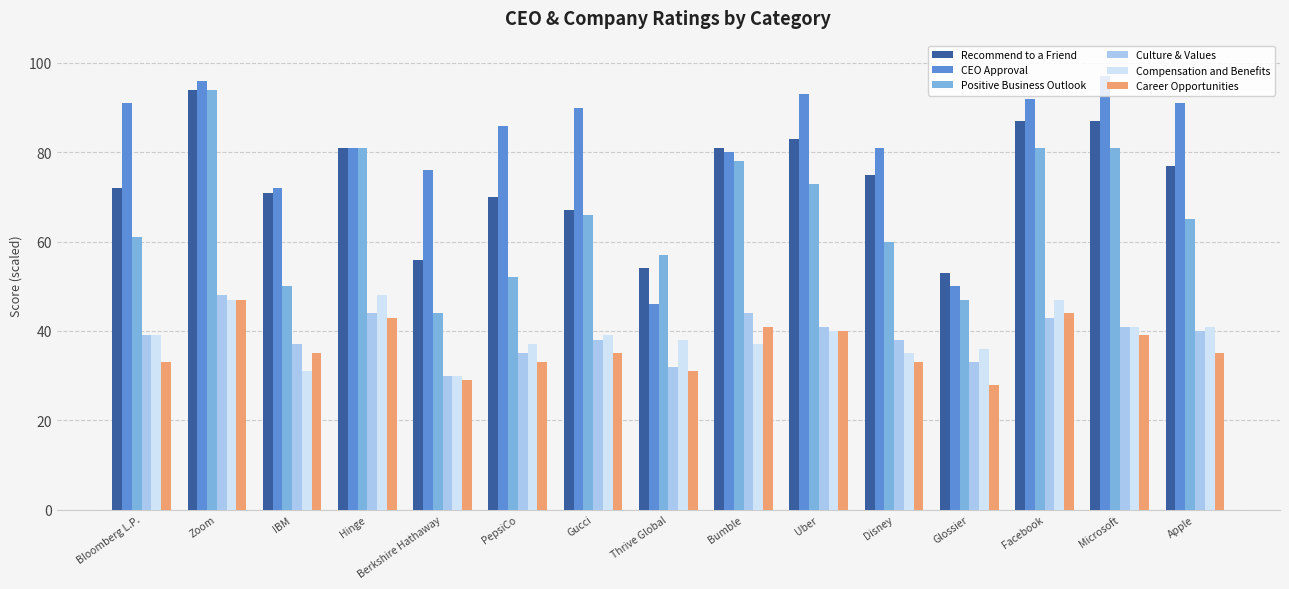

The Compensation and Benefits series shows 24.2 at Zoom. True or false?

False